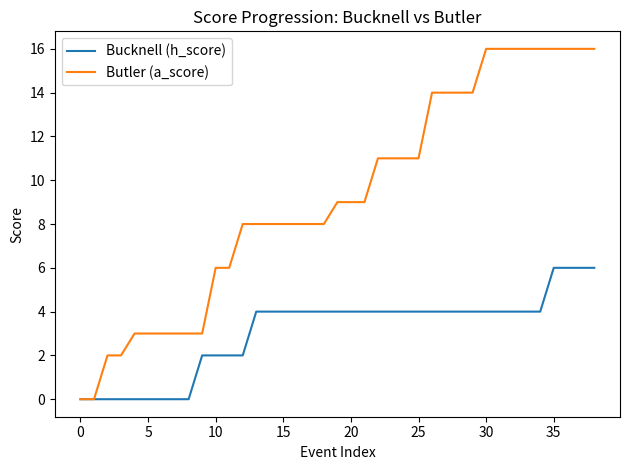

Which series has the largest range (max minus min)?

Butler (a_score)